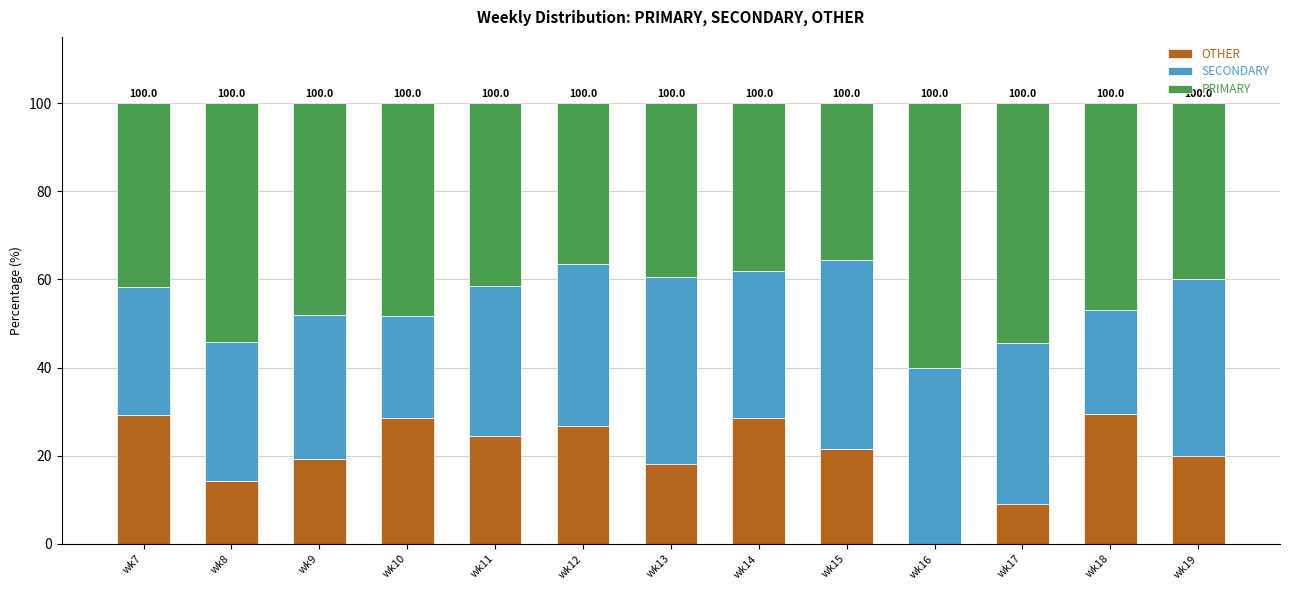

What is the sum of the OTHER values at wk7 and wk12?

56.0